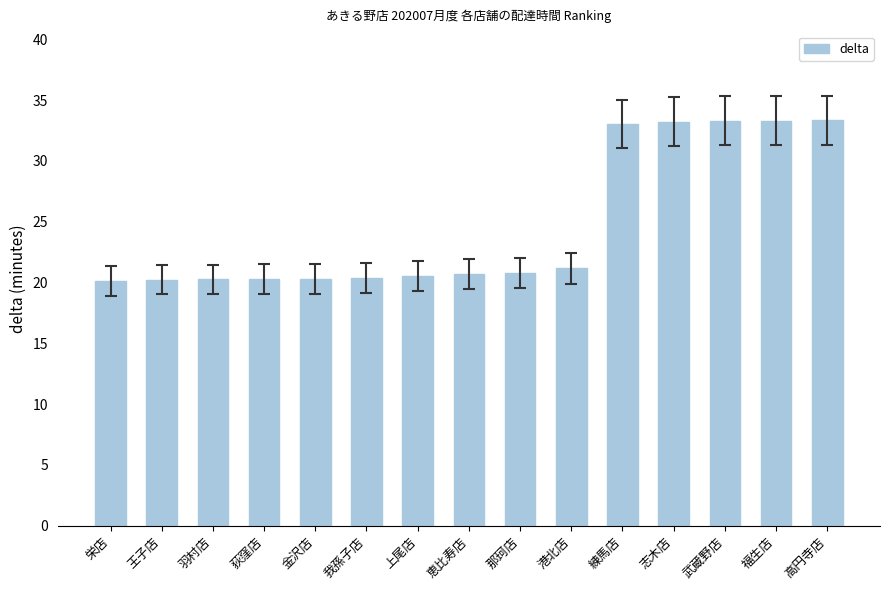

What is the value of the 3rd bar from the left?

20.3